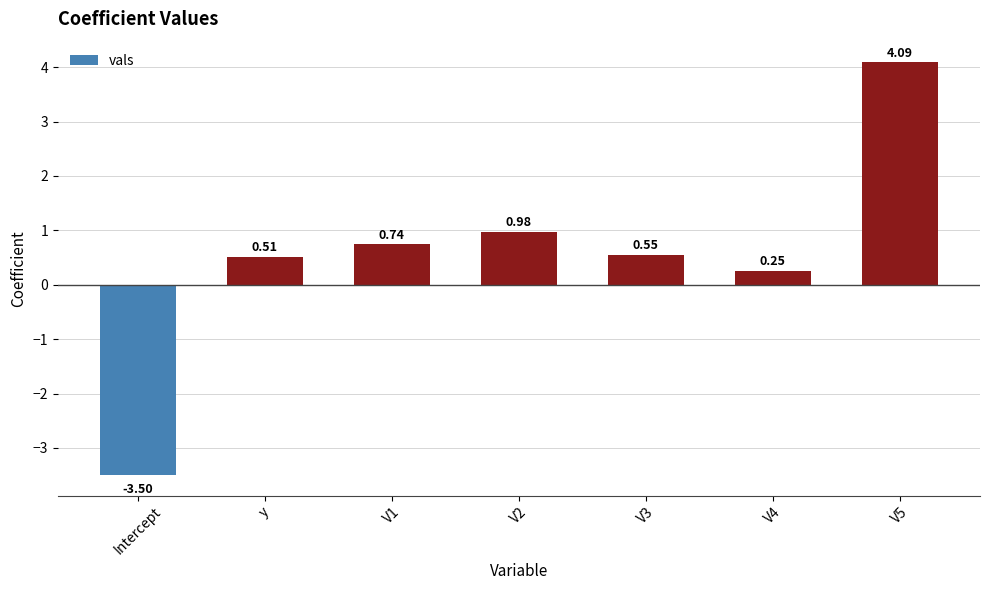

How many bars are there in total?

7